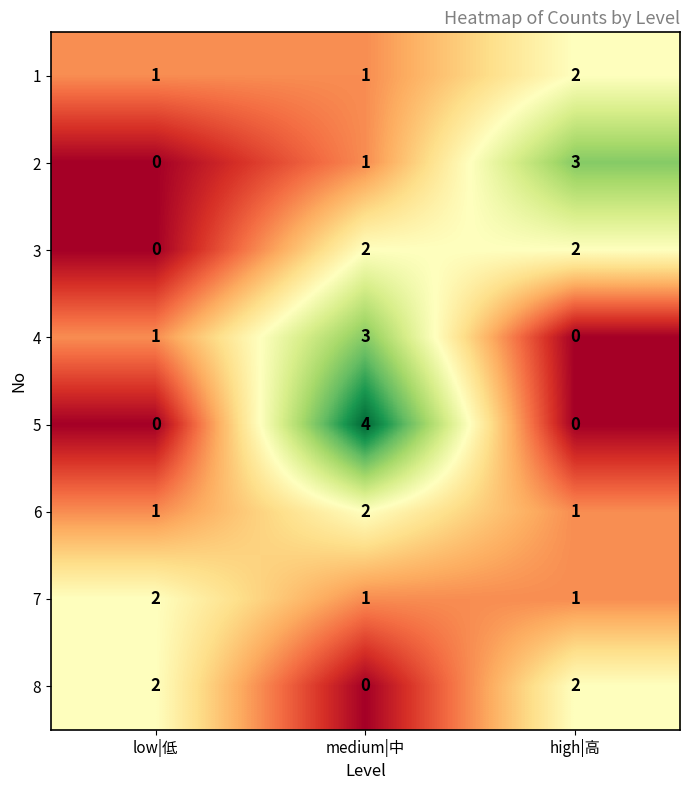

At how many categories does at least one series exceed 1?

3